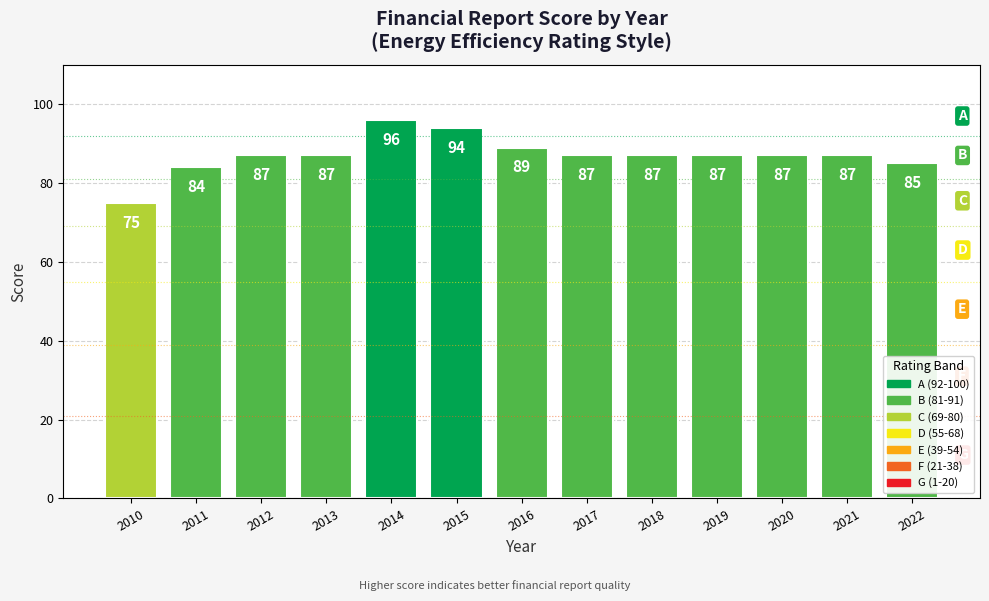

Reading right to left, transcribe all the data shown in this chart.

85	87	87	87	87	87	89	94	96	87	87	84	75